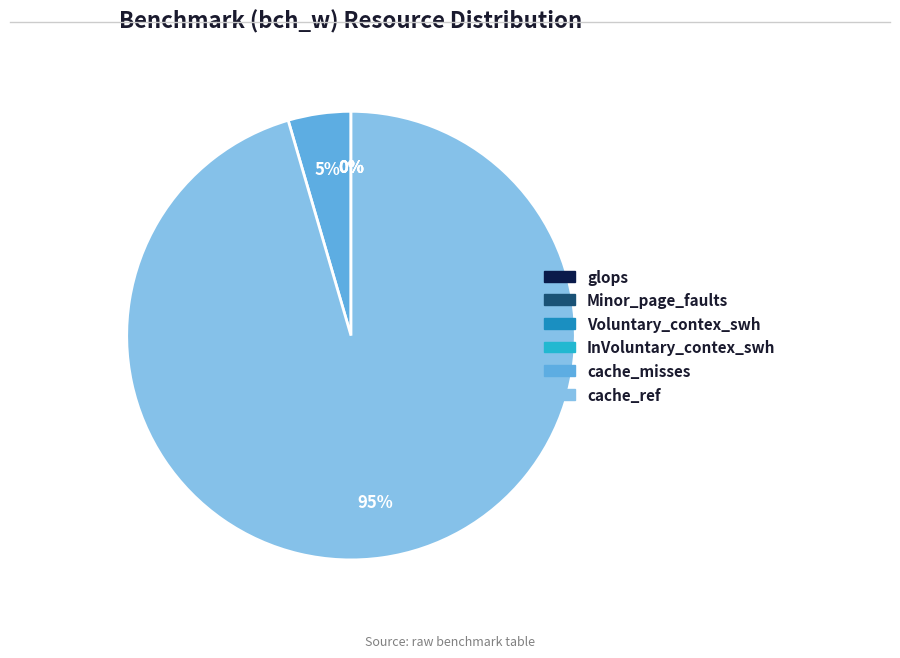

What is the largest slice in the pie chart?

cache_ref